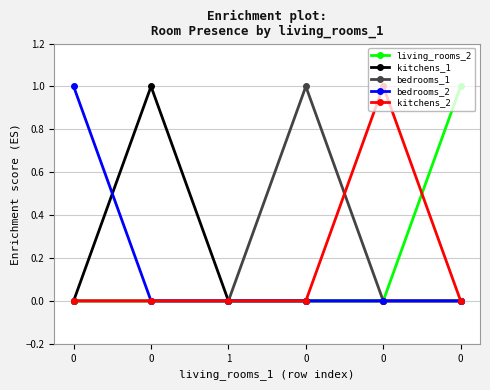

How many lines are shown in the chart?

5